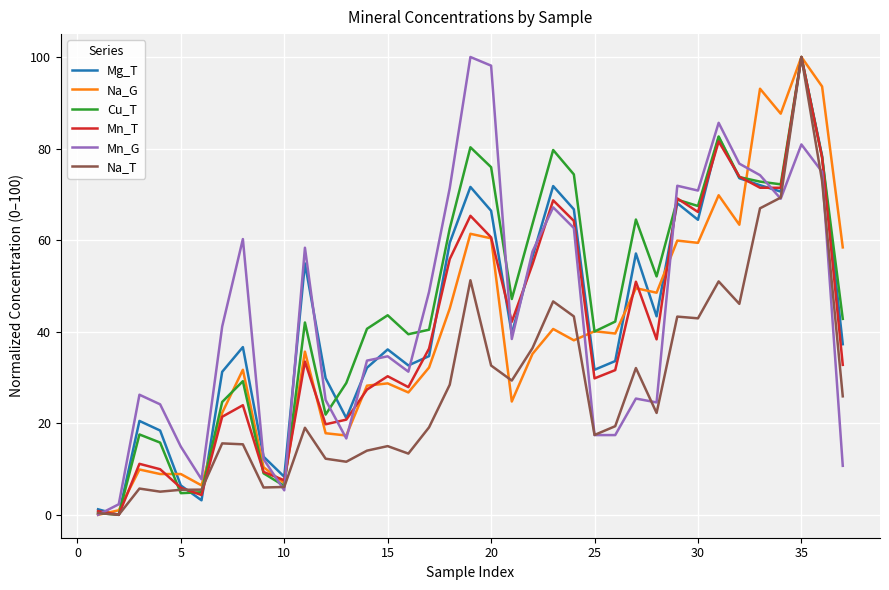

What is the sum of all Mn_G values?

1637.4